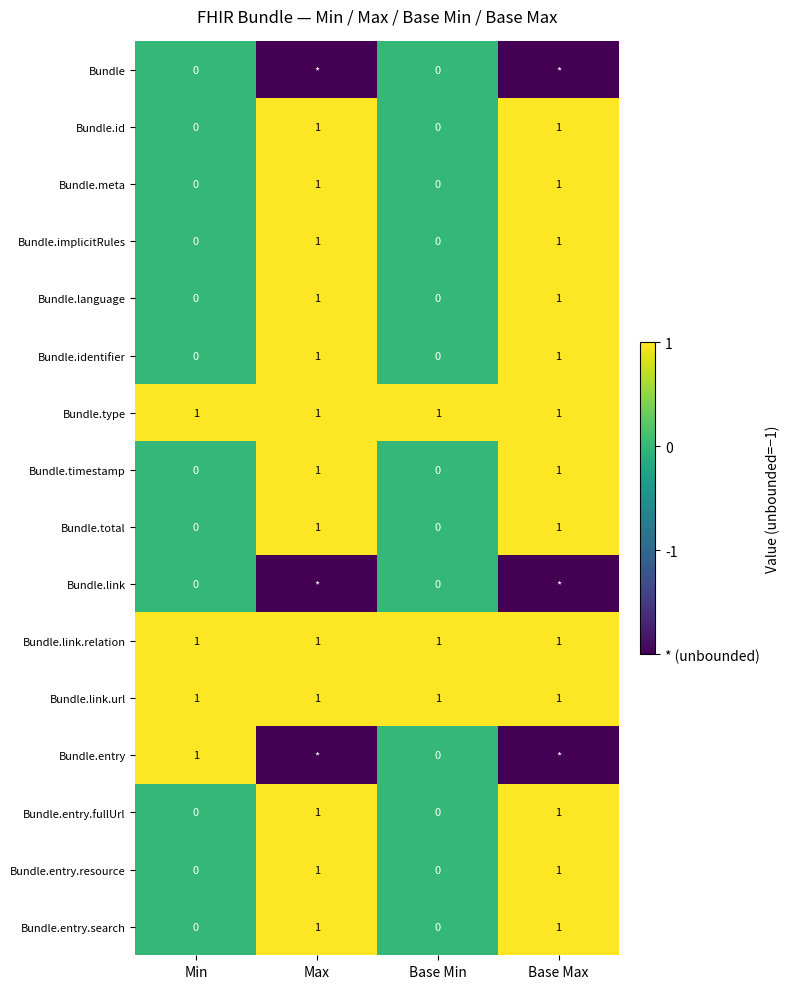

The Bundle.language series shows 1 at Base Max. True or false?

True